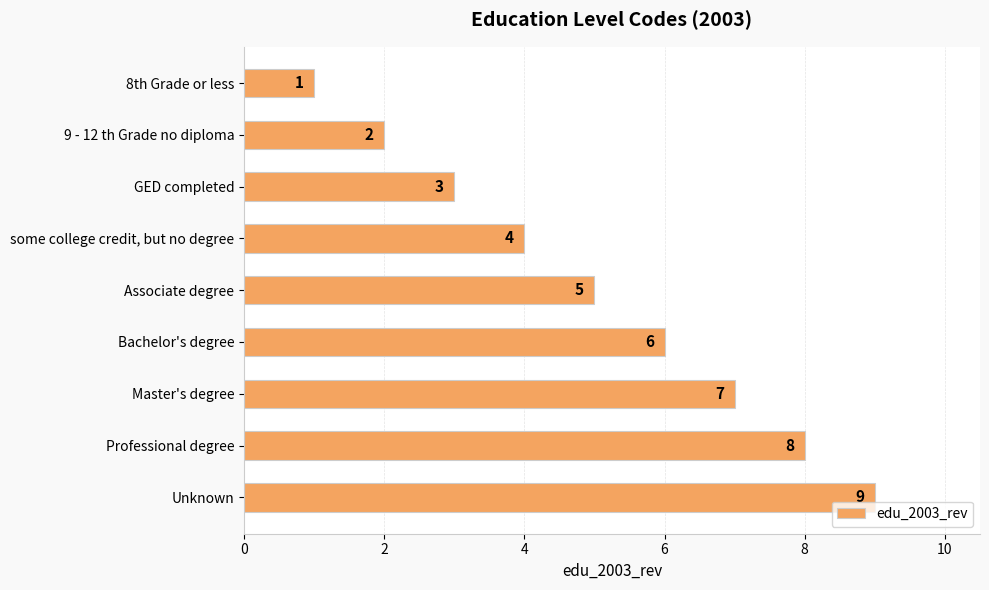

List the labels in order of value, largest first.

Unknown, Professional degree, Master's degree, Bachelor's degree, Associate degree, some college credit, but no degree, GED completed, 9 - 12 th Grade no diploma, 8th Grade or less